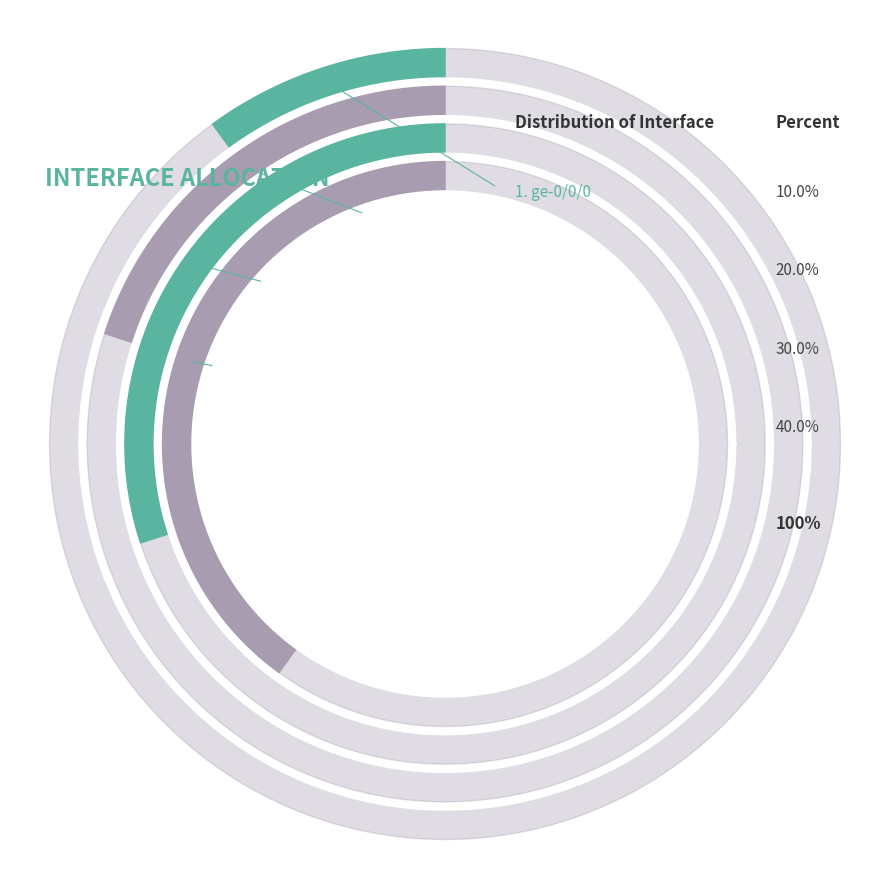

How many slices are in this pie chart?

4